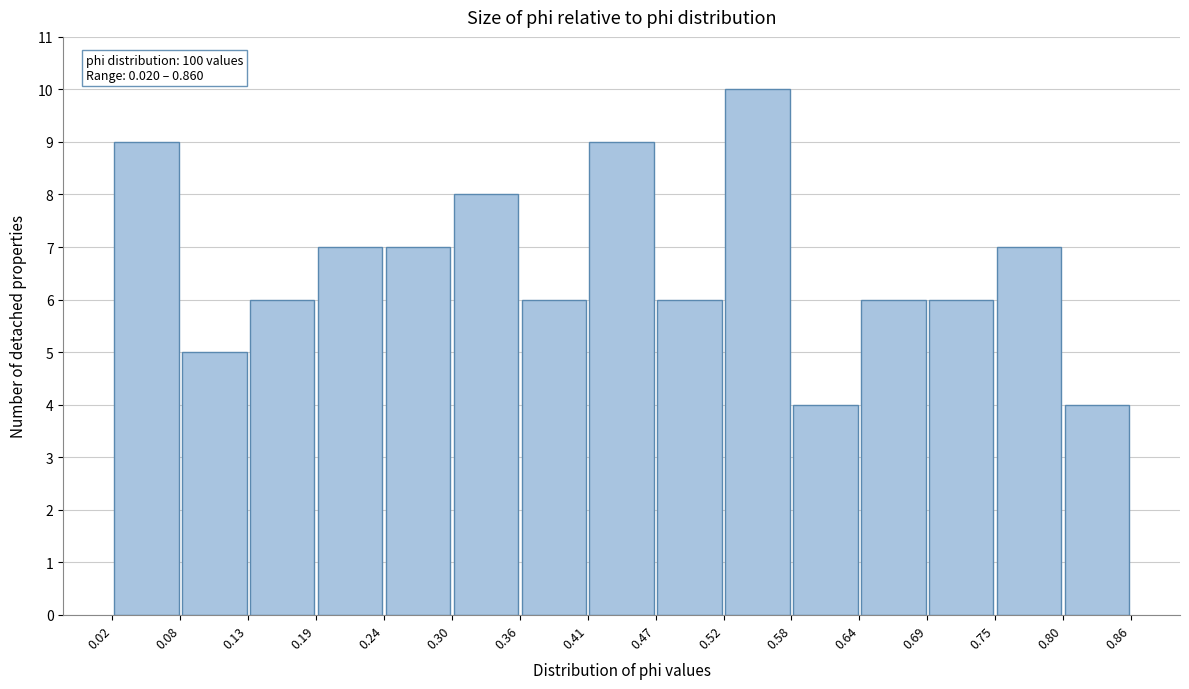

Over which range of the x-axis is the bar tallest?

0.52 to 0.58